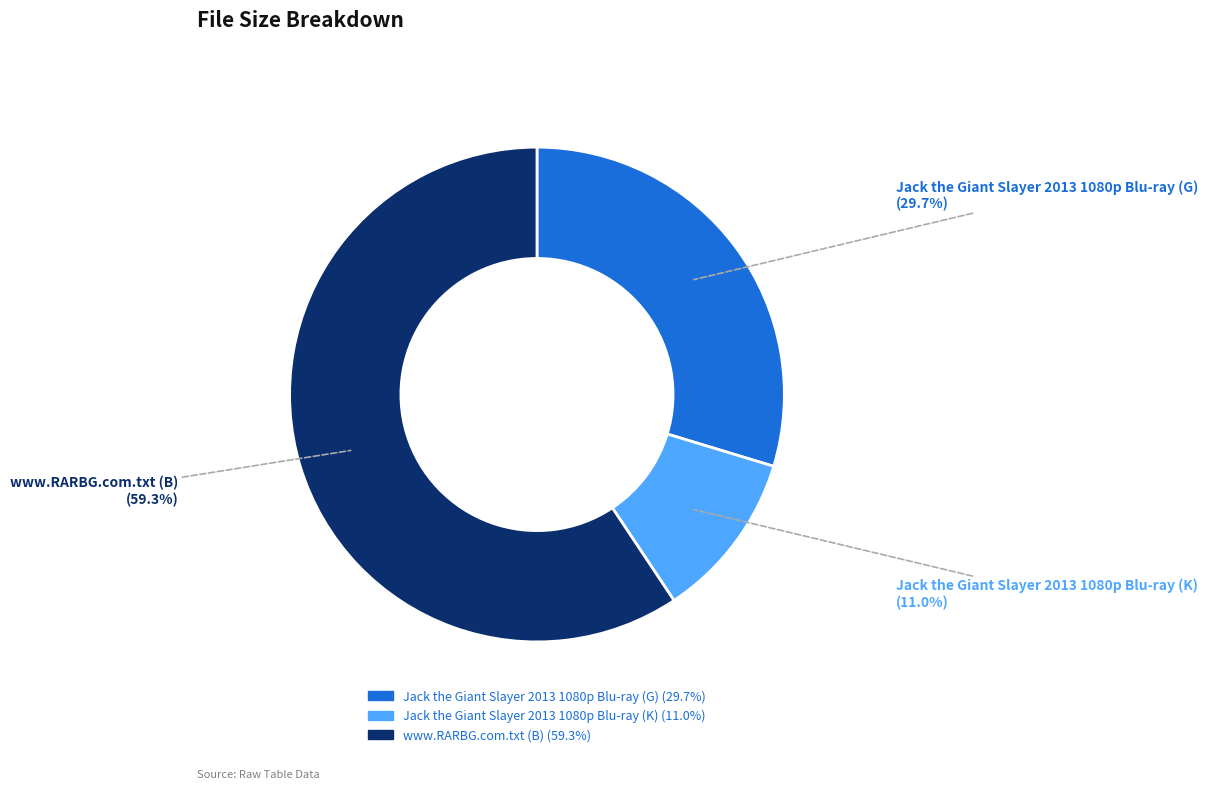

What percentage is the Jack the Giant Slayer 2013 1080p Blu-ray (K) slice, to the nearest percent?

11%